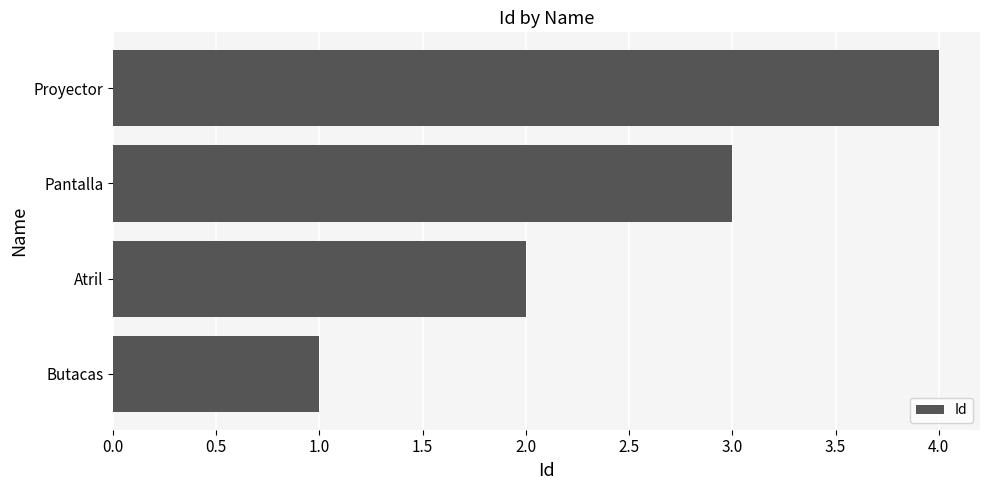

True or false: the data shows 1 at Atril.

False